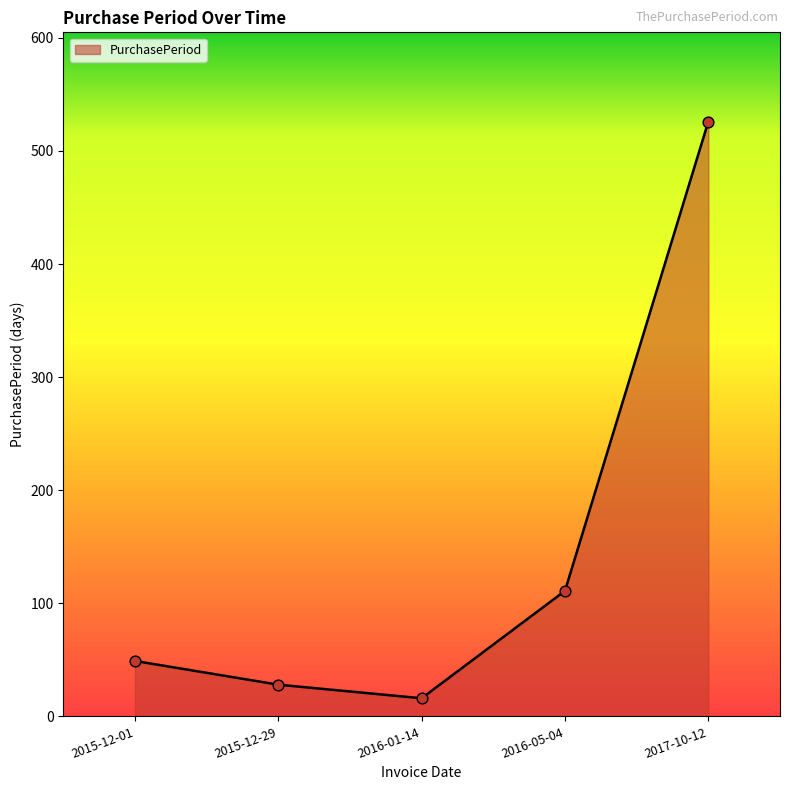

Which has a higher value, 2015-12-01 or 2017-10-12?

2017-10-12